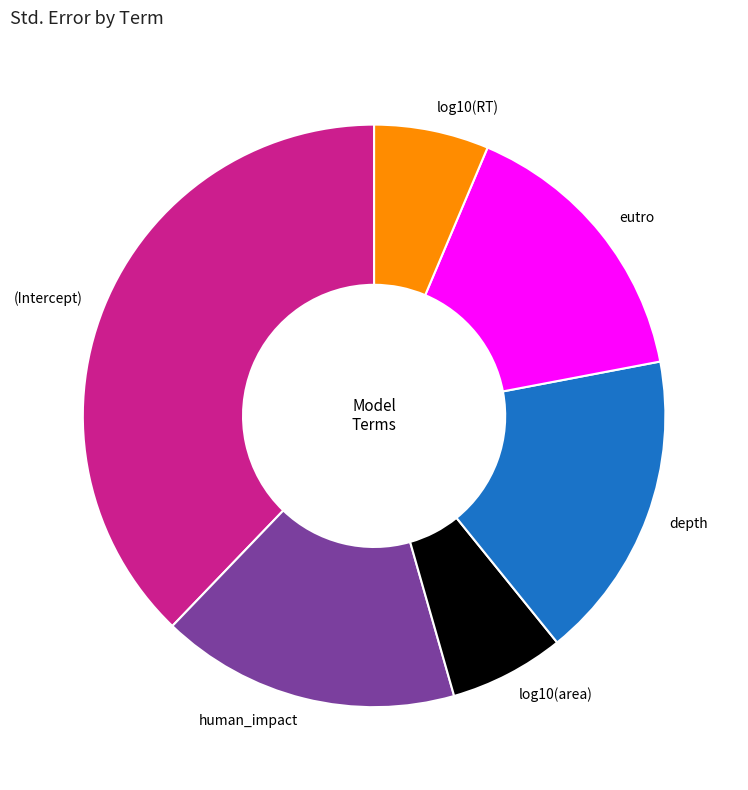

Do (Intercept) and human_impact together represent more than half of the pie?

Yes